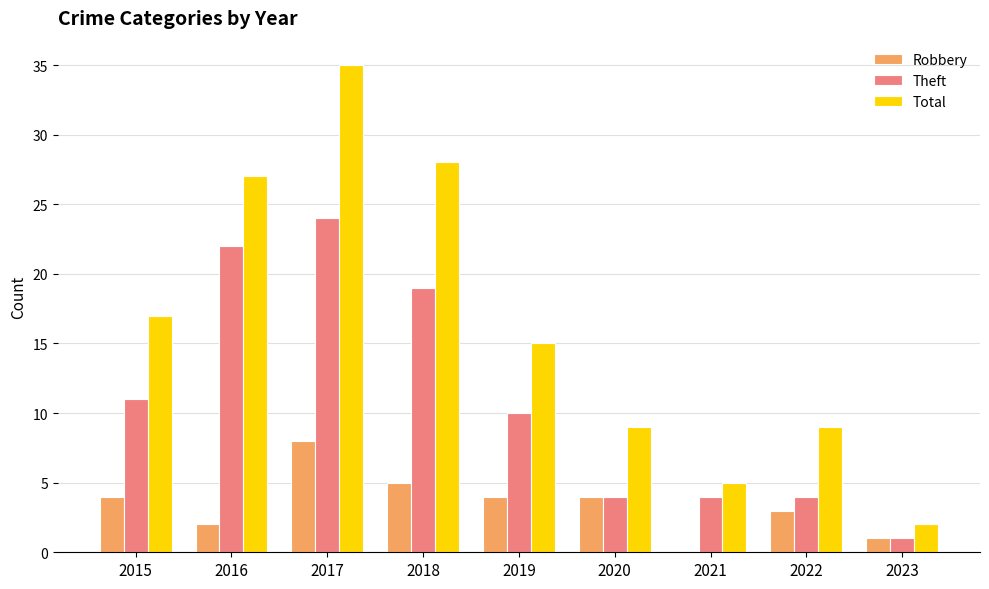

What is the total value across all series at 2020?

17